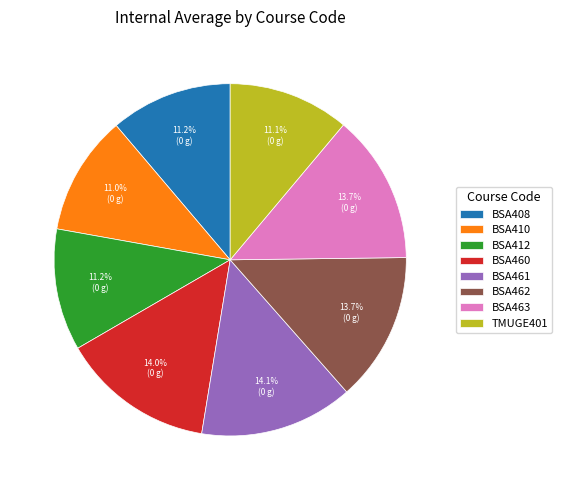

What is the ratio of the value at BSA410 to the value at TMUGE401?

1.0